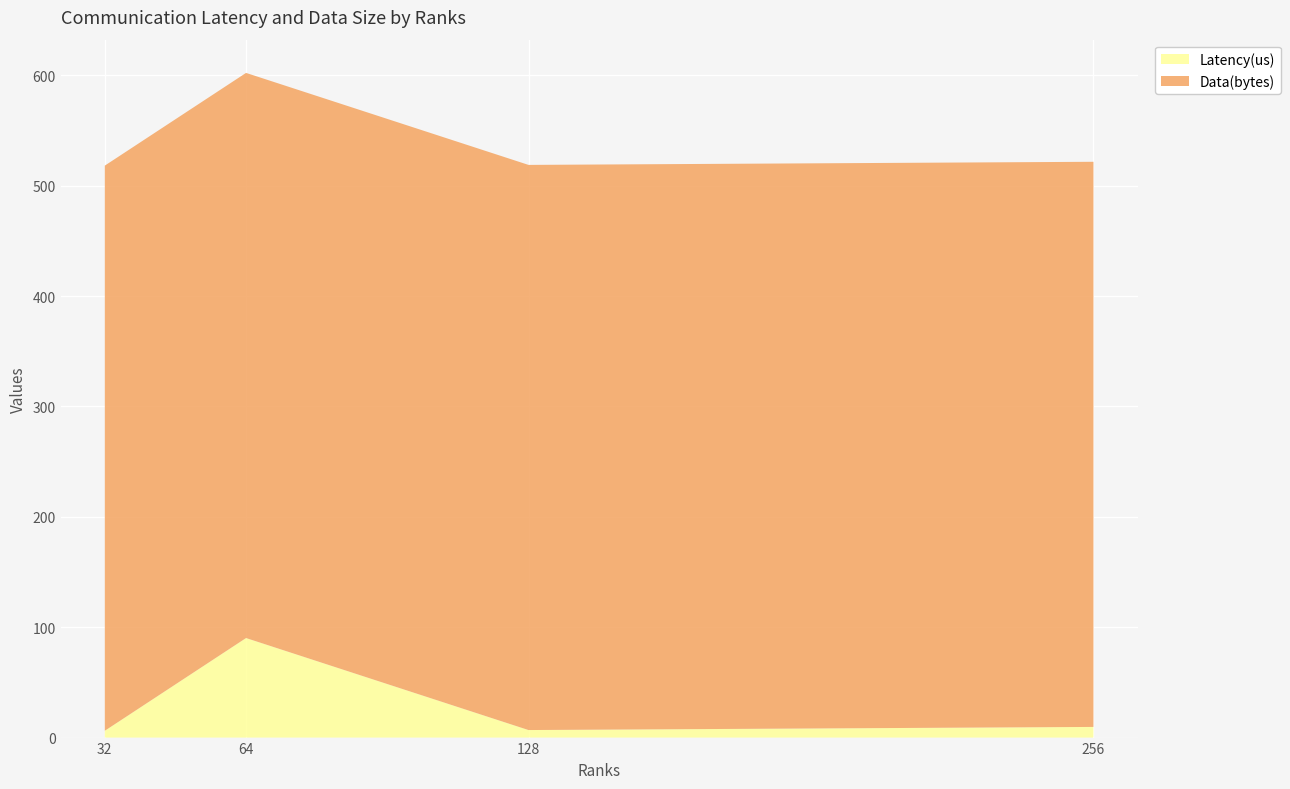

Reading left to right, what are all the values shown in this chart?

Latency(us): 6.2	90.2	6.8	9.7
Data(bytes): 512.0	512.0	512.0	512.0